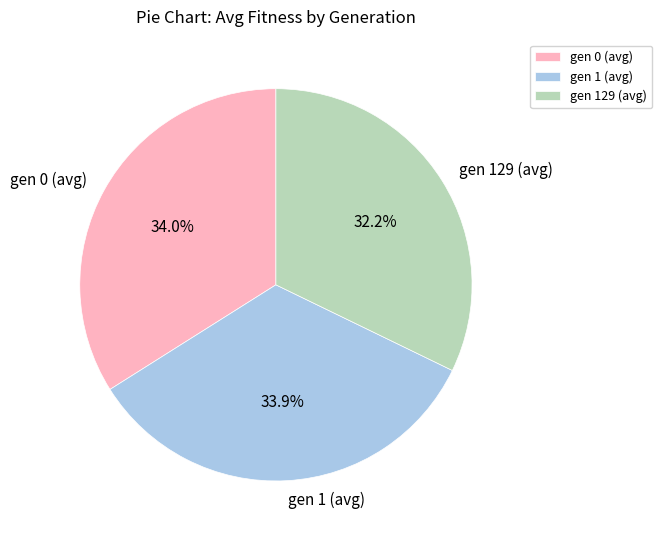

What percentage do gen 0 (avg) and gen 129 (avg) together represent?

66.1%